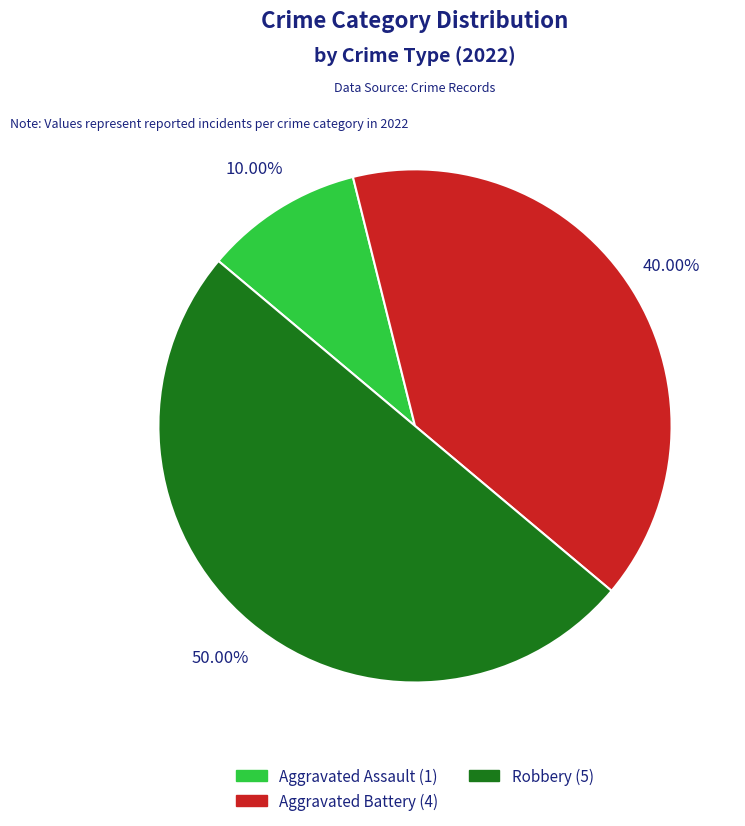

How many slices are in this pie chart?

3